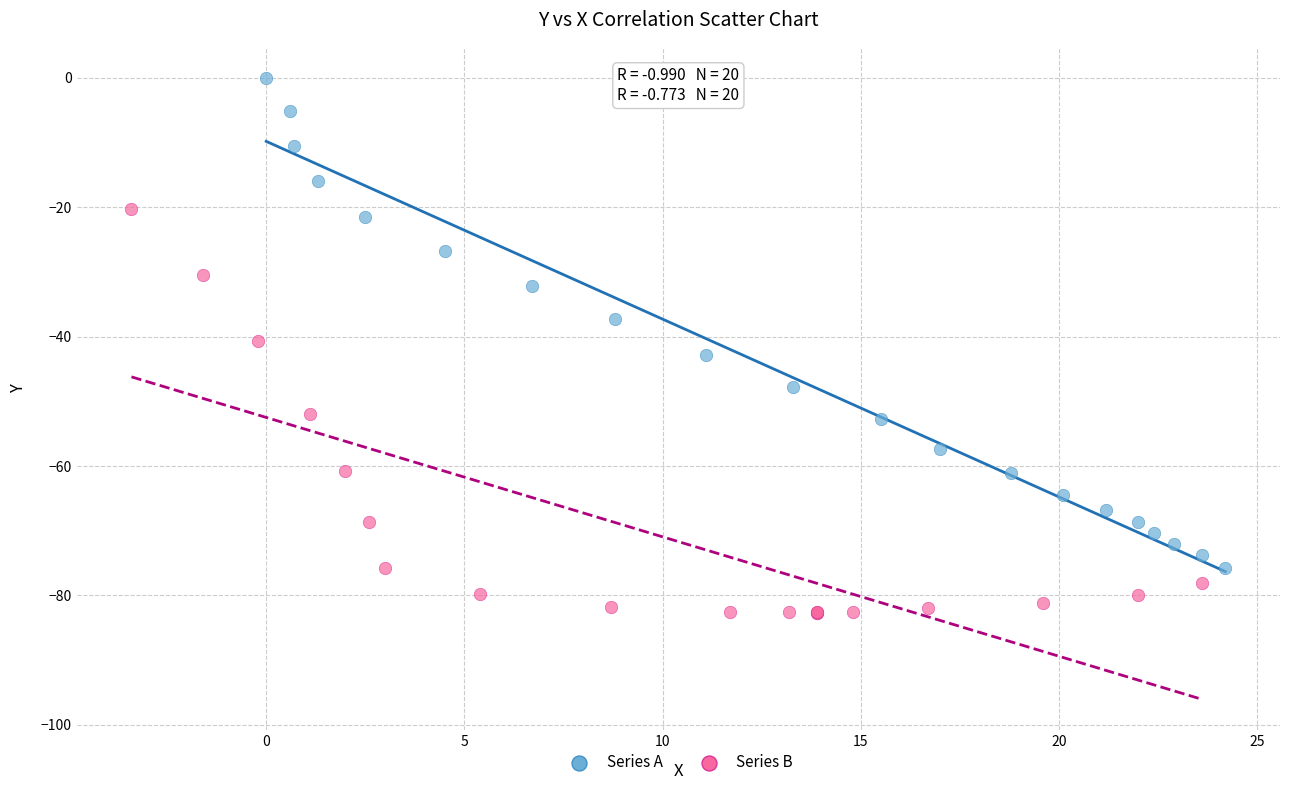

Which series reaches the minimum Y coordinate?

Series B